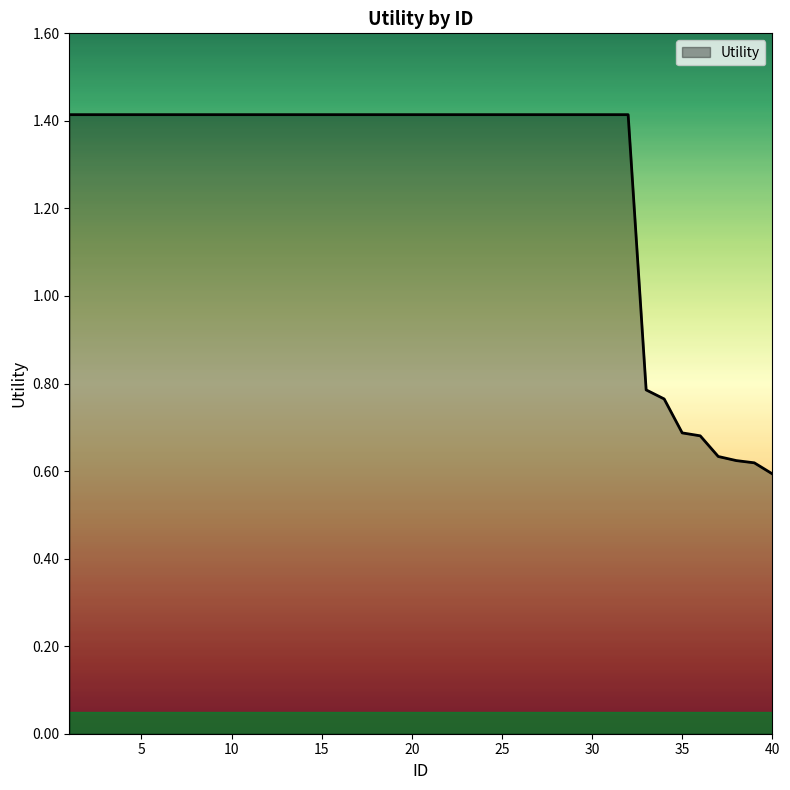

What is the greatest value displayed?

1.4